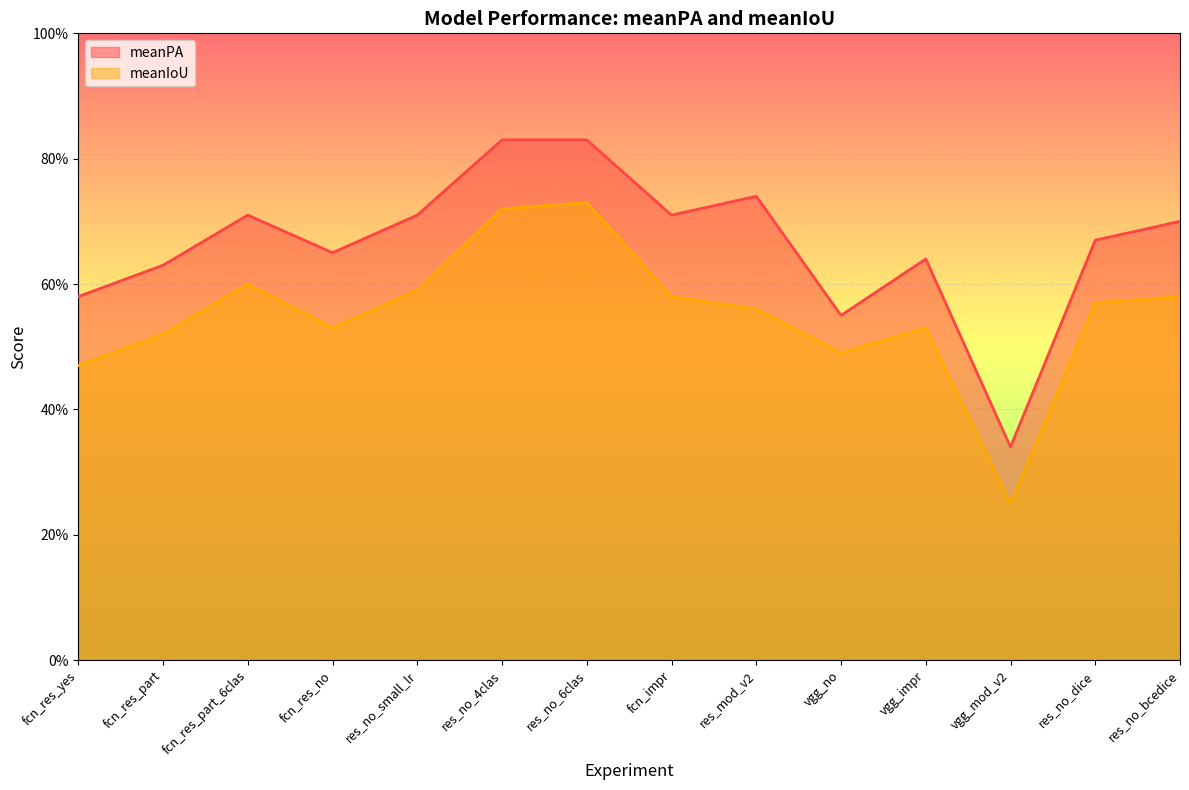

What is the difference between the highest and lowest values at res_no_dice?

0.1